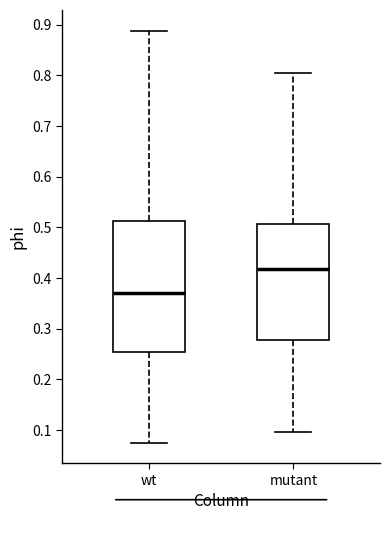

Reading left to right, read every box against the y-axis: the position of its median line, the range the box covers, and the ends of its whiskers. The values are not printed on the chart, so give them approximately, as read against the axis.

wt: median 0.37, box 0.25 to 0.51, whiskers 0.07 to 0.89
mutant: median 0.42, box 0.28 to 0.51, whiskers 0.10 to 0.81